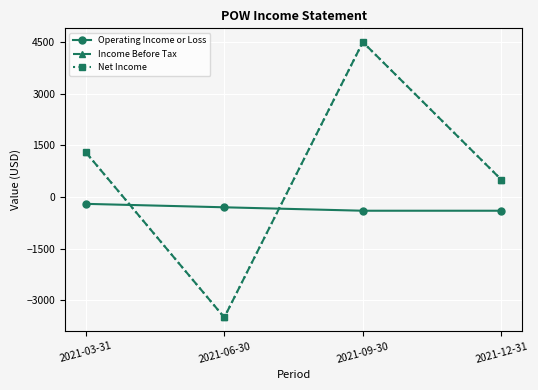

Which series has the largest range (max minus min)?

Income Before Tax